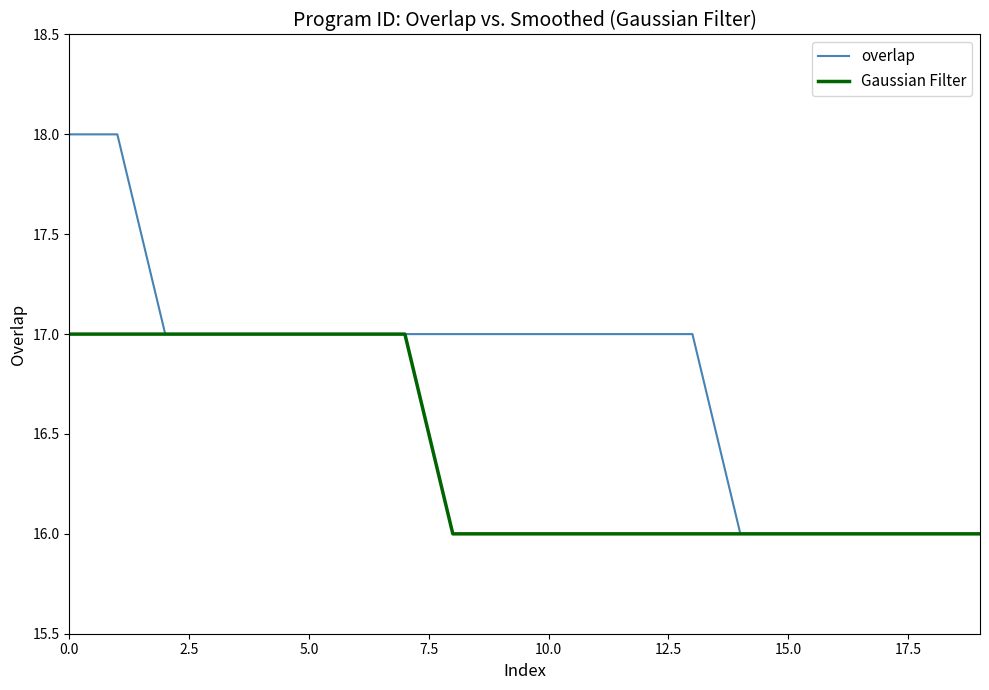

What is the difference between the maximum and minimum values in the overlap series?

2